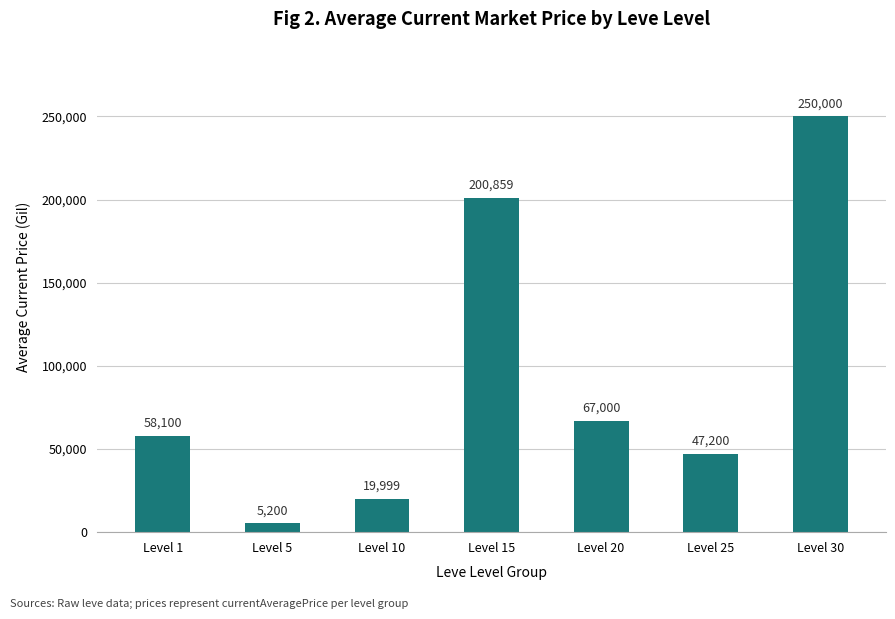

What is the ratio of the value at Level 30 to the value at Level 15?

1.2